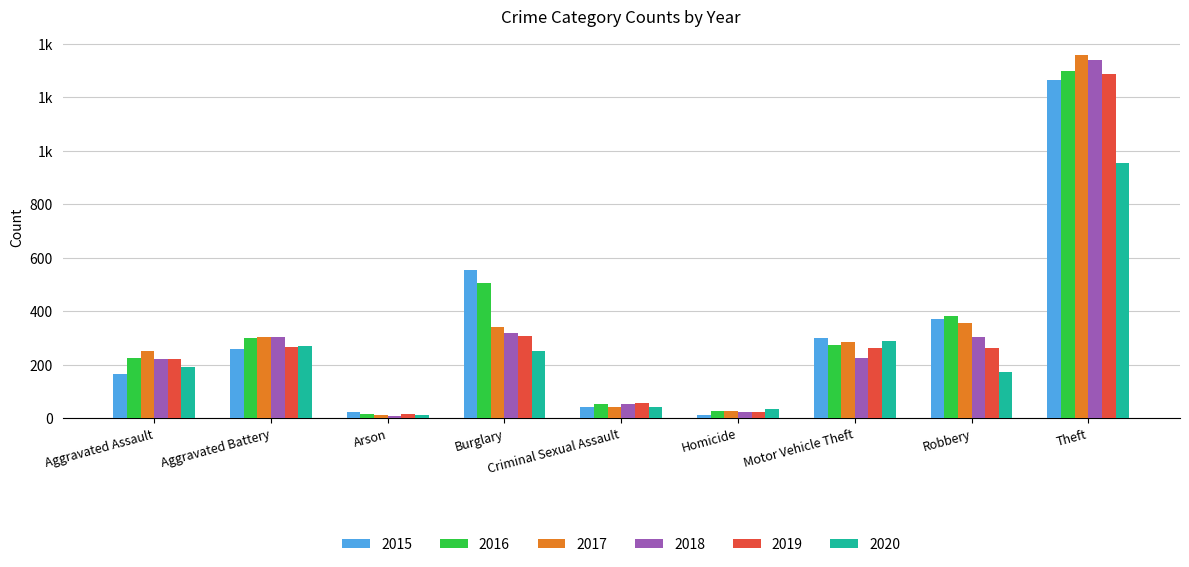

Which series changed the most between Homicide and Robbery?

2015